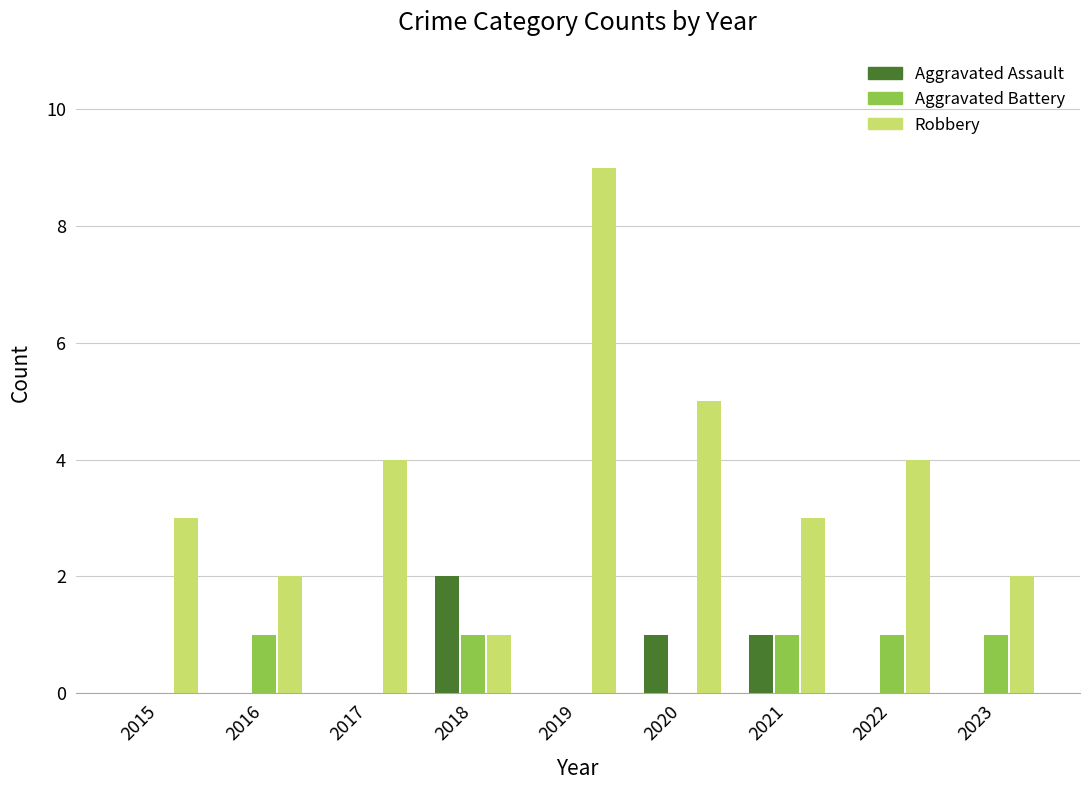

True or false: Aggravated Assault has a value of 2 at 2018.

True